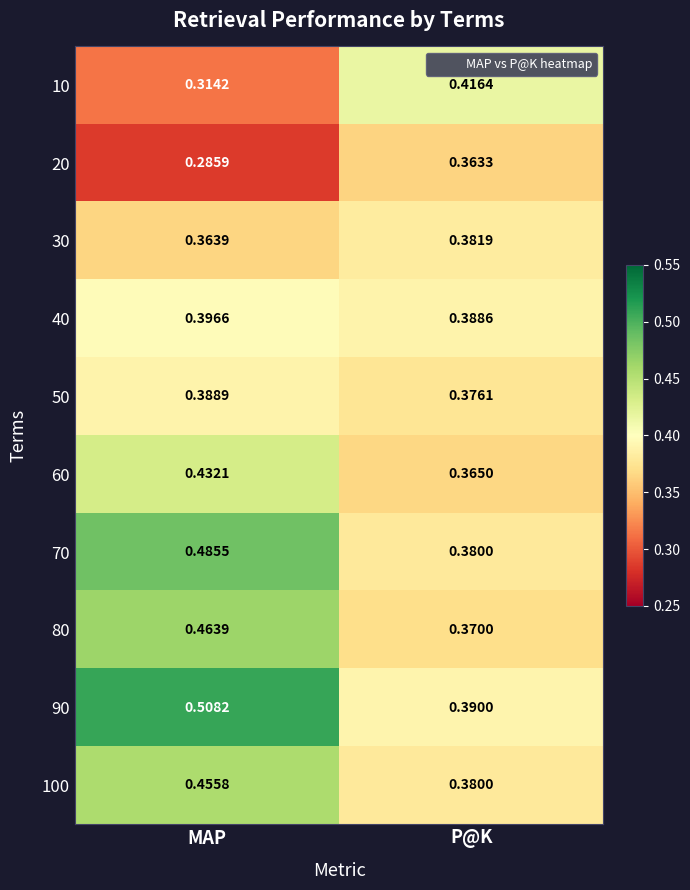

At which label does 90 reach its minimum?

P@K